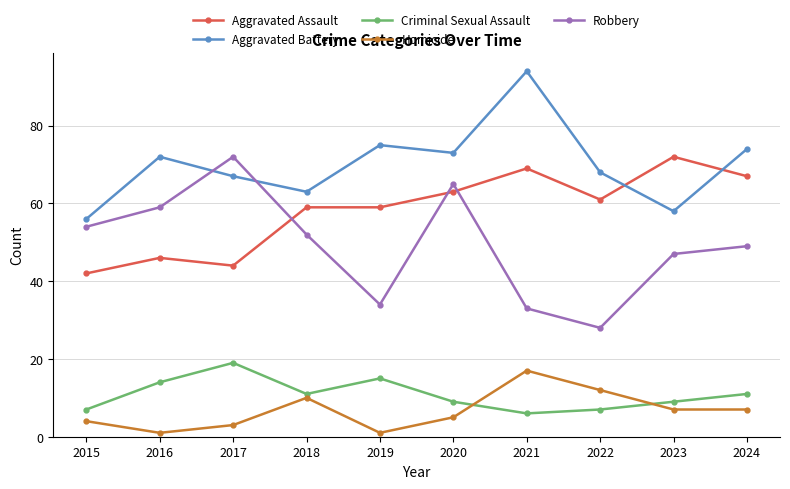

True or false: Aggravated Battery has a value of 51 at 2019.

False